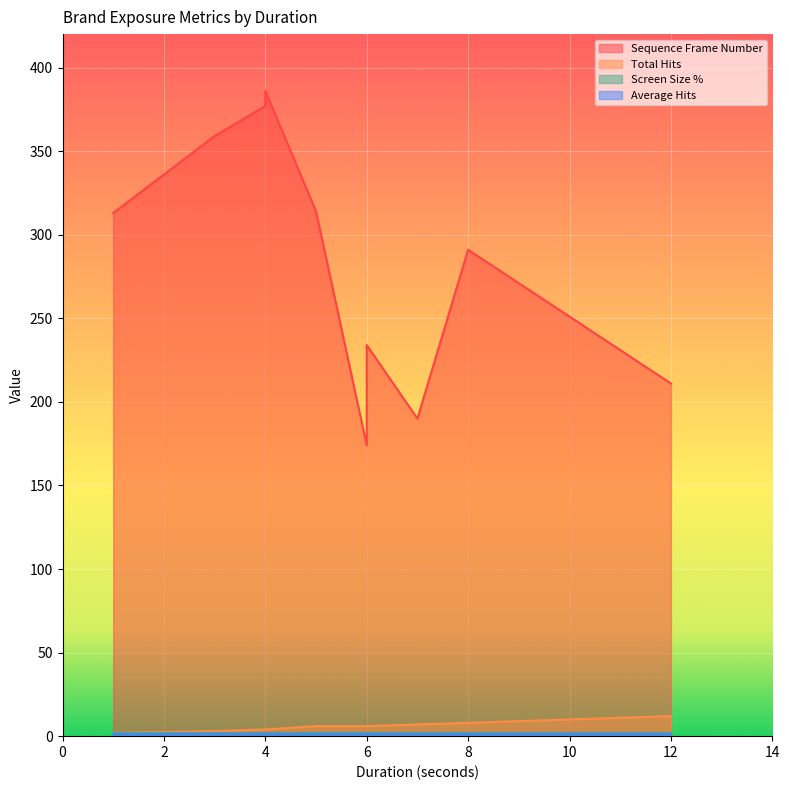

How many times do Total Hits and Screen Size % cross each other?

2